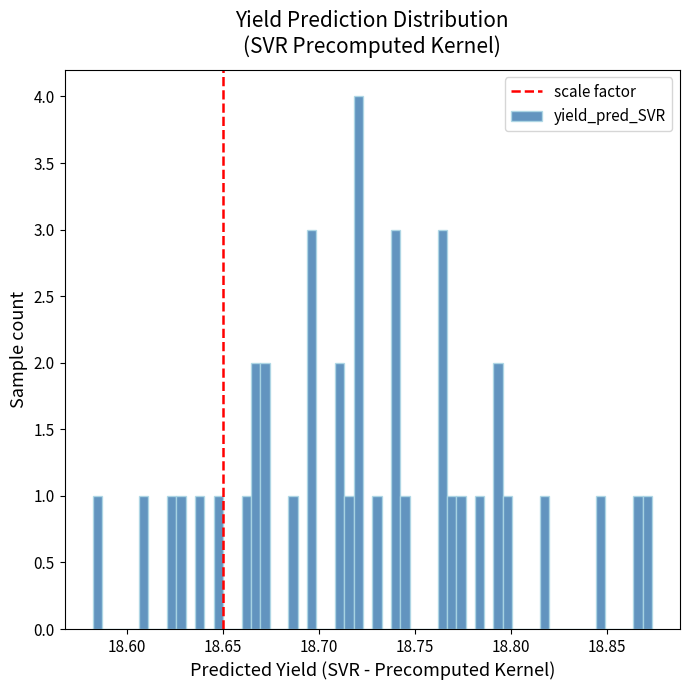

Around what value on the x-axis is the tallest bar? Give the approximate position of its centre, as read against the axis.

18.720